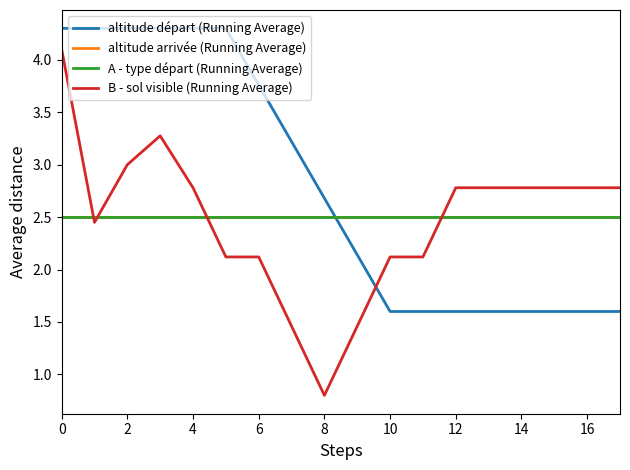

How many lines are shown in the chart?

4